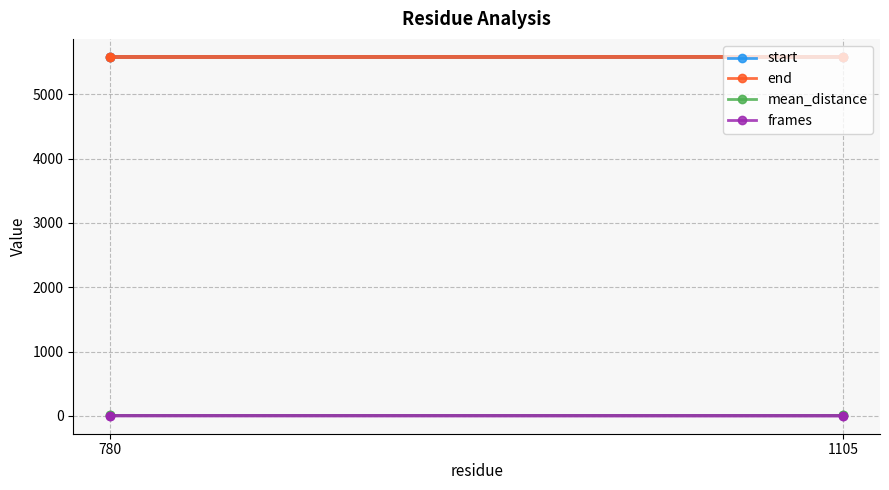

True or false: end and frames intersect in this chart.

False